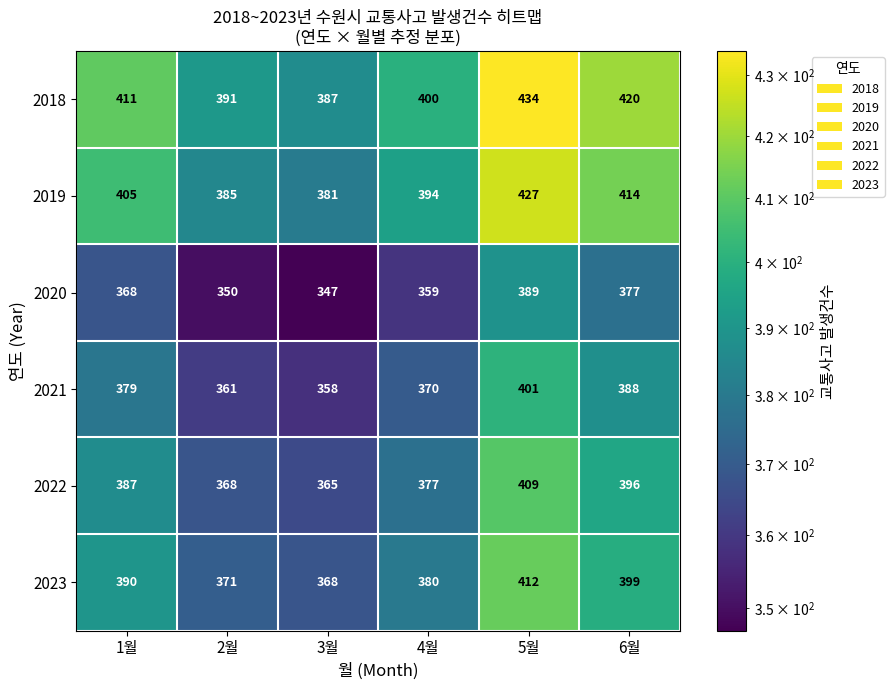

At which category does the chart reach its peak across all series?

5월